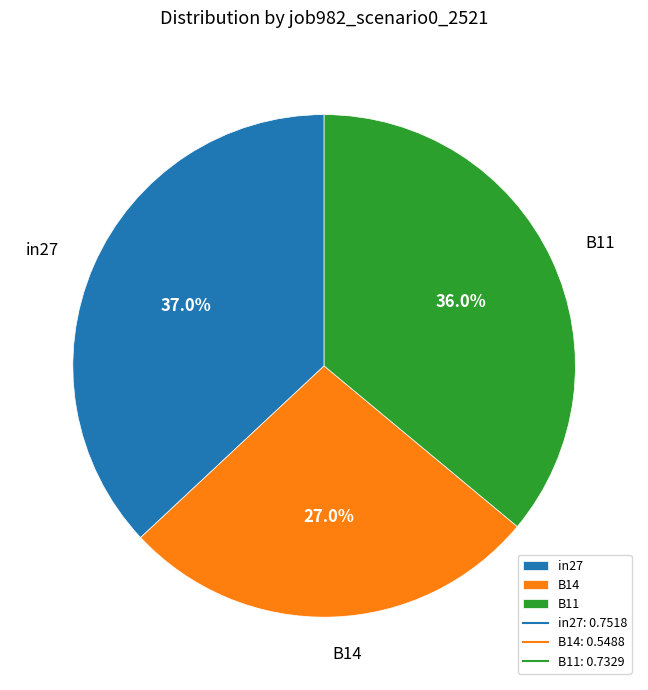

Is B14 the majority of the pie?

No